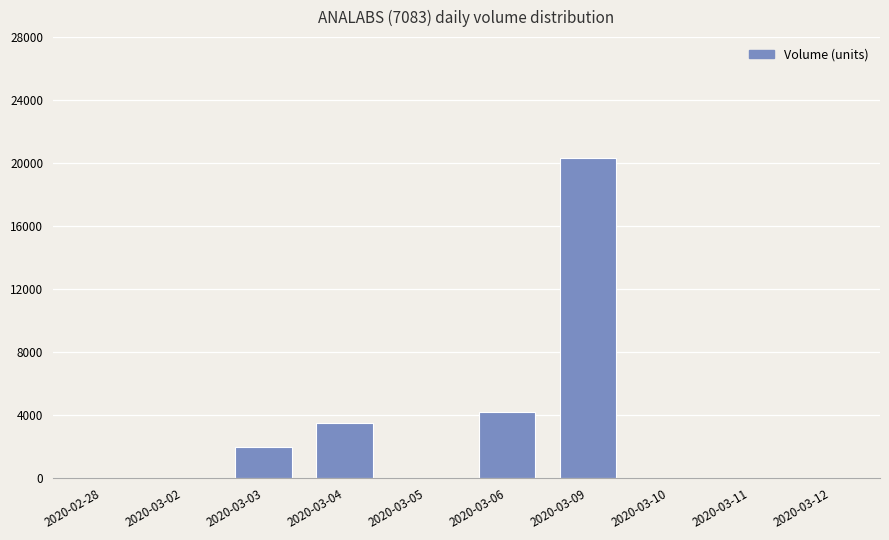

What is the sum of all values?

30000